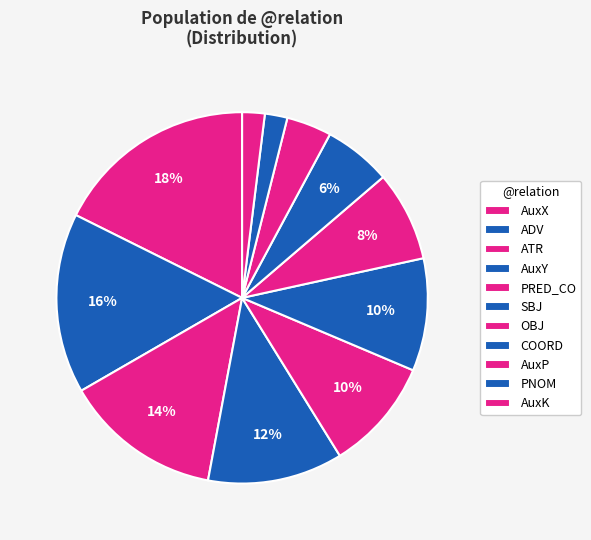

How many slices are in this pie chart?

11